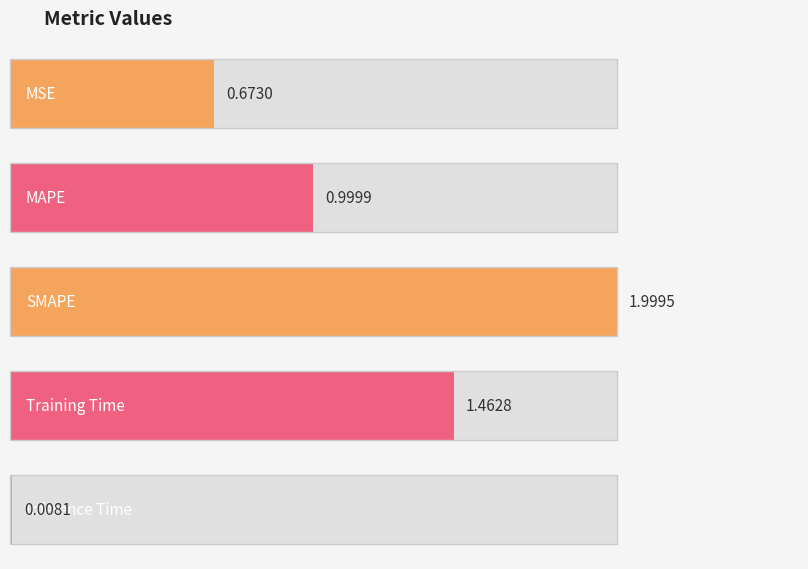

The value at Training Time is 1.5. True or false?

True